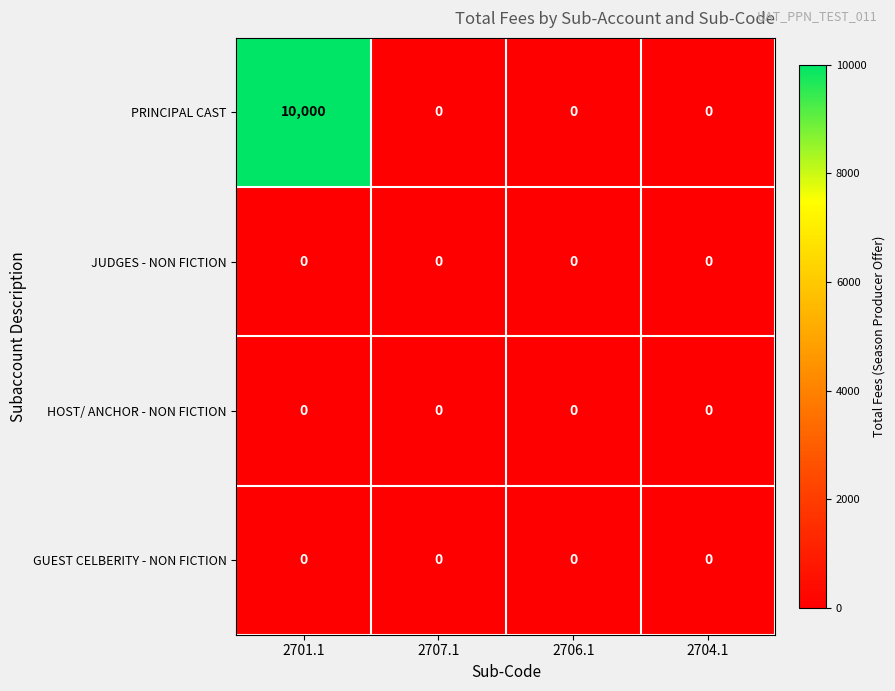

Reading left to right, extract all data points from this chart.

PRINCIPAL CAST: 10000	0	0	0
JUDGES - NON FICTION: 0	0	0	0
HOST/ ANCHOR - NON FICTION: 0	0	0	0
GUEST CELBERITY - NON FICTION: 0	0	0	0